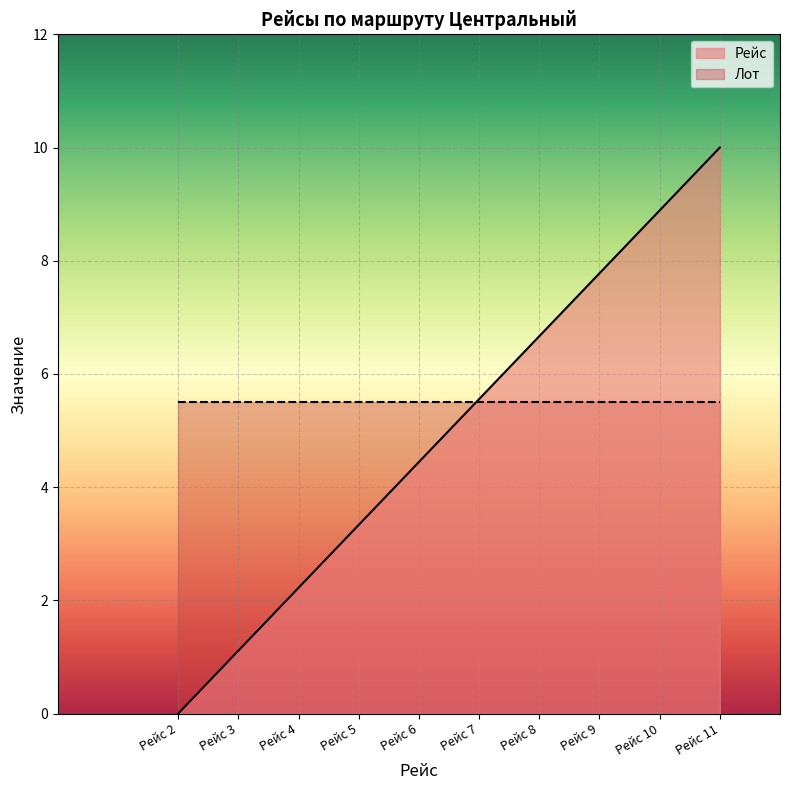

What is the difference between the maximum and second lowest values?

8.9